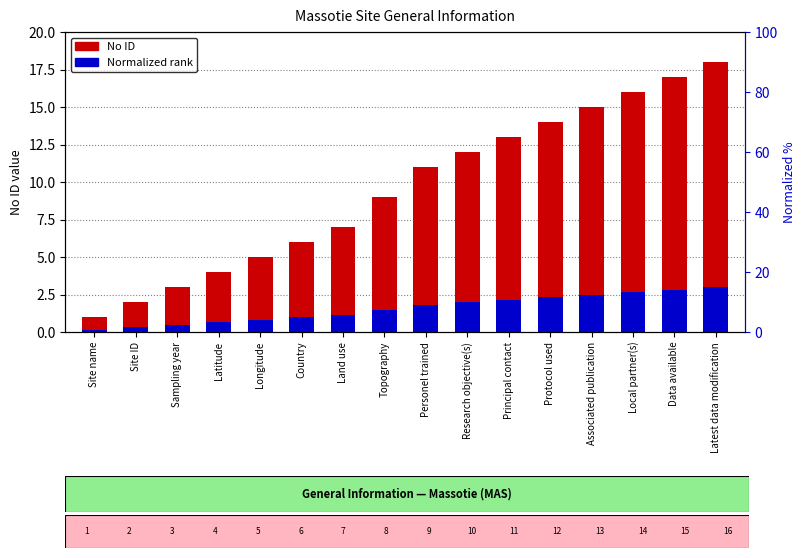

Between Protocol used and Sampling year, which is larger?

Protocol used